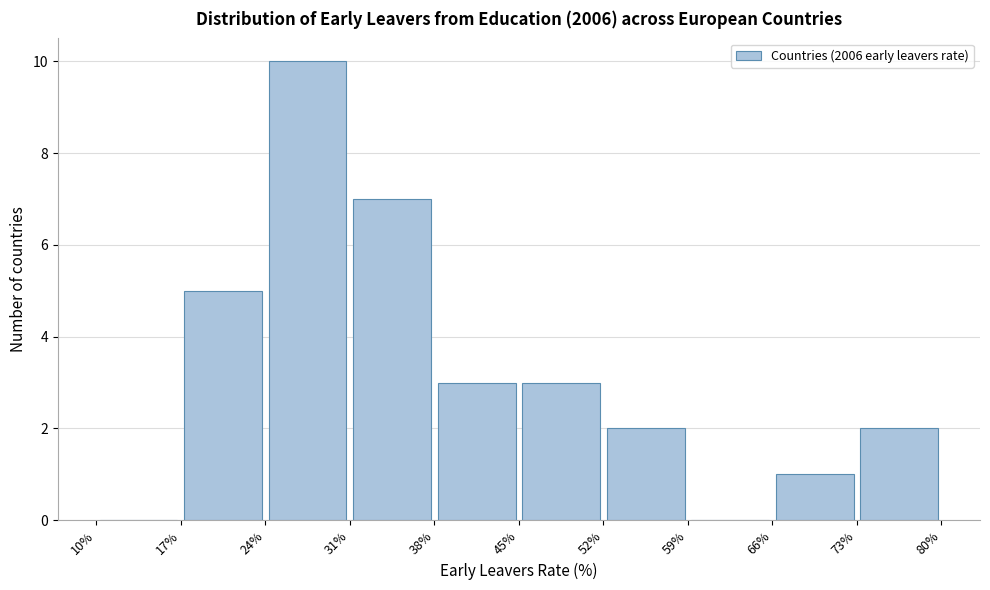

Which range on the x-axis has the tallest bar?

24% to 31%